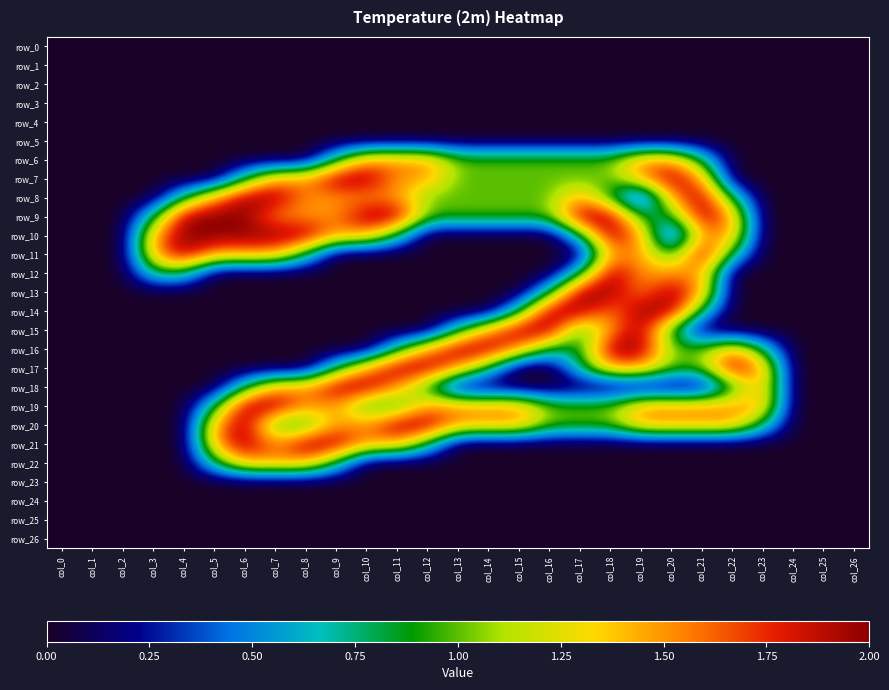

Reading right to left, what are all the values shown in this chart?

row_0: col_26=0.0	col_25=0.0	col_24=0.0	col_23=0.0	col_22=0.0	col_21=0.0	col_20=0.0	col_19=0.0	col_18=0.0	col_17=0.0	col_16=0.0	col_15=0.0	col_14=0.0	col_13=0.0	col_12=0.0	col_11=0.0	col_10=0.0	col_9=0.0	col_8=0.0	col_7=0.0	col_6=0.0	col_5=0.0	col_4=0.0	col_3=0.0	col_2=0.0	col_1=0.0	col_0=0.0
row_1: col_26=0.0	col_25=0.0	col_24=0.0	col_23=0.0	col_22=0.0	col_21=0.0	col_20=0.0	col_19=0.0	col_18=0.0	col_17=0.0	col_16=0.0	col_15=0.0	col_14=0.0	col_13=0.0	col_12=0.0	col_11=0.0	col_10=0.0	col_9=0.0	col_8=0.0	col_7=0.0	col_6=0.0	col_5=0.0	col_4=0.0	col_3=0.0	col_2=0.0	col_1=0.0	col_0=0.0
row_2: col_26=0.0	col_25=0.0	col_24=0.0	col_23=0.0	col_22=0.0	col_21=0.0	col_20=0.0	col_19=0.0	col_18=0.0	col_17=0.0	col_16=0.0	col_15=0.0	col_14=0.0	col_13=0.0	col_12=0.0	col_11=0.0	col_10=0.0	col_9=0.0	col_8=0.0	col_7=0.0	col_6=0.0	col_5=0.0	col_4=0.0	col_3=0.0	col_2=0.0	col_1=0.0	col_0=0.0
row_3: col_26=0.0	col_25=0.0	col_24=0.0	col_23=0.0	col_22=0.0	col_21=0.0	col_20=0.0	col_19=0.0	col_18=0.0	col_17=0.0	col_16=0.0	col_15=0.0	col_14=0.0	col_13=0.0	col_12=0.0	col_11=0.0	col_10=0.0	col_9=0.0	col_8=0.0	col_7=0.0	col_6=0.0	col_5=0.0	col_4=0.0	col_3=0.0	col_2=0.0	col_1=0.0	col_0=0.0
row_4: col_26=0.0	col_25=0.0	col_24=0.0	col_23=0.0	col_22=0.0	col_21=0.0	col_20=0.0	col_19=0.0	col_18=0.0	col_17=0.0	col_16=0.0	col_15=0.0	col_14=0.0	col_13=0.0	col_12=0.0	col_11=0.0	col_10=0.0	col_9=0.0	col_8=0.0	col_7=0.0	col_6=0.0	col_5=0.0	col_4=0.0	col_3=0.0	col_2=0.0	col_1=0.0	col_0=0.0
row_5: col_26=0.0	col_25=0.0	col_24=0.0	col_23=0.0	col_22=0.0	col_21=0.0	col_20=0.0	col_19=0.0	col_18=0.0	col_17=0.0	col_16=0.0	col_15=0.0	col_14=0.0	col_13=0.0	col_12=0.0	col_11=0.0	col_10=0.0	col_9=0.0	col_8=0.0	col_7=0.0	col_6=0.0	col_5=0.0	col_4=0.0	col_3=0.0	col_2=0.0	col_1=0.0	col_0=0.0
row_6: col_26=0.0	col_25=0.0	col_24=0.0	col_23=0.0	col_22=0.0	col_21=0.8	col_20=1.5	col_19=1.5	col_18=1.0	col_17=1.0	col_16=1.0	col_15=1.0	col_14=1.0	col_13=1.0	col_12=1.5	col_11=1.5	col_10=1.5	col_9=0.8	col_8=0.0	col_7=0.0	col_6=0.0	col_5=0.0	col_4=0.0	col_3=0.0	col_2=0.0	col_1=0.0	col_0=0.0
row_7: col_26=0.0	col_25=0.0	col_24=0.0	col_23=0.0	col_22=0.0	col_21=1.5	col_20=2.0	col_19=1.5	col_18=1.0	col_17=1.0	col_16=1.0	col_15=1.0	col_14=1.0	col_13=1.0	col_12=1.5	col_11=1.5	col_10=2.0	col_9=2.0	col_8=1.5	col_7=1.5	col_6=0.8	col_5=0.0	col_4=0.0	col_3=0.0	col_2=0.0	col_1=0.0	col_0=0.0
row_8: col_26=0.0	col_25=0.0	col_24=0.0	col_23=0.0	col_22=0.8	col_21=2.0	col_20=1.5	col_19=0.0	col_18=0.8	col_17=1.5	col_16=1.0	col_15=1.0	col_14=1.0	col_13=1.0	col_12=1.0	col_11=1.5	col_10=1.5	col_9=1.5	col_8=1.5	col_7=2.0	col_6=2.0	col_5=1.5	col_4=0.8	col_3=0.0	col_2=0.0	col_1=0.0	col_0=0.0
row_9: col_26=0.0	col_25=0.0	col_24=0.0	col_23=0.0	col_22=1.5	col_21=2.0	col_20=0.8	col_19=0.8	col_18=2.0	col_17=2.0	col_16=1.0	col_15=1.0	col_14=1.0	col_13=1.0	col_12=1.0	col_11=2.0	col_10=2.0	col_9=1.5	col_8=1.5	col_7=1.5	col_6=2.0	col_5=2.0	col_4=2.0	col_3=0.8	col_2=0.0	col_1=0.0	col_0=0.0
row_10: col_26=0.0	col_25=0.0	col_24=0.0	col_23=0.0	col_22=1.5	col_21=1.5	col_20=0.0	col_19=1.5	col_18=2.0	col_17=0.8	col_16=0.0	col_15=0.0	col_14=0.0	col_13=0.0	col_12=0.0	col_11=0.8	col_10=1.5	col_9=1.5	col_8=2.0	col_7=2.0	col_6=2.0	col_5=2.0	col_4=2.0	col_3=1.5	col_2=0.0	col_1=0.0	col_0=0.0
row_11: col_26=0.0	col_25=0.0	col_24=0.0	col_23=0.0	col_22=0.8	col_21=2.0	col_20=0.8	col_19=1.5	col_18=1.5	col_17=0.0	col_16=0.0	col_15=0.0	col_14=0.0	col_13=0.0	col_12=0.0	col_11=0.0	col_10=0.0	col_9=0.0	col_8=0.8	col_7=1.5	col_6=1.5	col_5=1.5	col_4=2.0	col_3=1.5	col_2=0.0	col_1=0.0	col_0=0.0
row_12: col_26=0.0	col_25=0.0	col_24=0.0	col_23=0.0	col_22=0.0	col_21=1.5	col_20=1.5	col_19=1.5	col_18=2.0	col_17=0.8	col_16=0.0	col_15=0.0	col_14=0.0	col_13=0.0	col_12=0.0	col_11=0.0	col_10=0.0	col_9=0.0	col_8=0.0	col_7=0.0	col_6=0.0	col_5=0.0	col_4=0.8	col_3=0.8	col_2=0.0	col_1=0.0	col_0=0.0
row_13: col_26=0.0	col_25=0.0	col_24=0.0	col_23=0.0	col_22=0.0	col_21=1.5	col_20=2.0	col_19=1.5	col_18=2.0	col_17=2.0	col_16=0.8	col_15=0.0	col_14=0.0	col_13=0.0	col_12=0.0	col_11=0.0	col_10=0.0	col_9=0.0	col_8=0.0	col_7=0.0	col_6=0.0	col_5=0.0	col_4=0.0	col_3=0.0	col_2=0.0	col_1=0.0	col_0=0.0
row_14: col_26=0.0	col_25=0.0	col_24=0.0	col_23=0.0	col_22=0.0	col_21=0.8	col_20=2.0	col_19=2.0	col_18=1.5	col_17=2.0	col_16=2.0	col_15=0.8	col_14=0.0	col_13=0.0	col_12=0.0	col_11=0.0	col_10=0.0	col_9=0.0	col_8=0.0	col_7=0.0	col_6=0.0	col_5=0.0	col_4=0.0	col_3=0.0	col_2=0.0	col_1=0.0	col_0=0.0
row_15: col_26=0.0	col_25=0.0	col_24=0.0	col_23=0.0	col_22=0.0	col_21=0.0	col_20=0.8	col_19=2.0	col_18=1.5	col_17=0.8	col_16=2.0	col_15=2.0	col_14=1.5	col_13=0.8	col_12=0.0	col_11=0.0	col_10=0.0	col_9=0.0	col_8=0.0	col_7=0.0	col_6=0.0	col_5=0.0	col_4=0.0	col_3=0.0	col_2=0.0	col_1=0.0	col_0=0.0
row_16: col_26=0.0	col_25=0.0	col_24=0.0	col_23=0.8	col_22=1.5	col_21=1.0	col_20=1.0	col_19=2.0	col_18=2.0	col_17=0.8	col_16=0.8	col_15=1.5	col_14=2.0	col_13=2.0	col_12=1.5	col_11=0.8	col_10=0.0	col_9=0.0	col_8=0.0	col_7=0.0	col_6=0.0	col_5=0.0	col_4=0.0	col_3=0.0	col_2=0.0	col_1=0.0	col_0=0.0
row_17: col_26=0.0	col_25=0.0	col_24=0.0	col_23=1.5	col_22=2.0	col_21=1.0	col_20=1.0	col_19=1.5	col_18=1.5	col_17=0.8	col_16=0.0	col_15=0.0	col_14=0.8	col_13=1.5	col_12=2.0	col_11=2.0	col_10=1.5	col_9=0.8	col_8=0.0	col_7=0.0	col_6=0.0	col_5=0.0	col_4=0.0	col_3=0.0	col_2=0.0	col_1=0.0	col_0=0.0
row_18: col_26=0.0	col_25=0.0	col_24=0.0	col_23=1.5	col_22=0.8	col_21=0.0	col_20=0.0	col_19=0.0	col_18=0.0	col_17=0.0	col_16=0.0	col_15=0.0	col_14=0.0	col_13=0.0	col_12=0.8	col_11=1.5	col_10=2.0	col_9=2.0	col_8=1.5	col_7=1.5	col_6=0.8	col_5=0.0	col_4=0.0	col_3=0.0	col_2=0.0	col_1=0.0	col_0=0.0
row_19: col_26=0.0	col_25=0.0	col_24=0.0	col_23=1.5	col_22=1.5	col_21=1.5	col_20=1.5	col_19=1.5	col_18=1.0	col_17=1.0	col_16=1.0	col_15=1.5	col_14=1.5	col_13=1.5	col_12=1.5	col_11=0.8	col_10=0.8	col_9=1.5	col_8=1.5	col_7=2.0	col_6=2.0	col_5=0.8	col_4=0.0	col_3=0.0	col_2=0.0	col_1=0.0	col_0=0.0
row_20: col_26=0.0	col_25=0.0	col_24=0.0	col_23=0.8	col_22=1.5	col_21=1.5	col_20=1.5	col_19=1.5	col_18=1.0	col_17=1.0	col_16=1.0	col_15=1.5	col_14=1.5	col_13=1.5	col_12=2.0	col_11=2.0	col_10=1.5	col_9=1.5	col_8=0.8	col_7=0.8	col_6=2.0	col_5=1.5	col_4=0.0	col_3=0.0	col_2=0.0	col_1=0.0	col_0=0.0
row_21: col_26=0.0	col_25=0.0	col_24=0.0	col_23=0.0	col_22=0.0	col_21=0.0	col_20=0.0	col_19=0.0	col_18=0.0	col_17=0.0	col_16=0.0	col_15=0.0	col_14=0.0	col_13=0.0	col_12=0.8	col_11=1.5	col_10=1.5	col_9=2.0	col_8=2.0	col_7=1.5	col_6=2.0	col_5=1.5	col_4=0.0	col_3=0.0	col_2=0.0	col_1=0.0	col_0=0.0
row_22: col_26=0.0	col_25=0.0	col_24=0.0	col_23=0.0	col_22=0.0	col_21=0.0	col_20=0.0	col_19=0.0	col_18=0.0	col_17=0.0	col_16=0.0	col_15=0.0	col_14=0.0	col_13=0.0	col_12=0.0	col_11=0.0	col_10=0.0	col_9=0.8	col_8=1.5	col_7=1.5	col_6=1.5	col_5=0.8	col_4=0.0	col_3=0.0	col_2=0.0	col_1=0.0	col_0=0.0
row_23: col_26=0.0	col_25=0.0	col_24=0.0	col_23=0.0	col_22=0.0	col_21=0.0	col_20=0.0	col_19=0.0	col_18=0.0	col_17=0.0	col_16=0.0	col_15=0.0	col_14=0.0	col_13=0.0	col_12=0.0	col_11=0.0	col_10=0.0	col_9=0.0	col_8=0.0	col_7=0.0	col_6=0.0	col_5=0.0	col_4=0.0	col_3=0.0	col_2=0.0	col_1=0.0	col_0=0.0
row_24: col_26=0.0	col_25=0.0	col_24=0.0	col_23=0.0	col_22=0.0	col_21=0.0	col_20=0.0	col_19=0.0	col_18=0.0	col_17=0.0	col_16=0.0	col_15=0.0	col_14=0.0	col_13=0.0	col_12=0.0	col_11=0.0	col_10=0.0	col_9=0.0	col_8=0.0	col_7=0.0	col_6=0.0	col_5=0.0	col_4=0.0	col_3=0.0	col_2=0.0	col_1=0.0	col_0=0.0
row_25: col_26=0.0	col_25=0.0	col_24=0.0	col_23=0.0	col_22=0.0	col_21=0.0	col_20=0.0	col_19=0.0	col_18=0.0	col_17=0.0	col_16=0.0	col_15=0.0	col_14=0.0	col_13=0.0	col_12=0.0	col_11=0.0	col_10=0.0	col_9=0.0	col_8=0.0	col_7=0.0	col_6=0.0	col_5=0.0	col_4=0.0	col_3=0.0	col_2=0.0	col_1=0.0	col_0=0.0
row_26: col_26=0.0	col_25=0.0	col_24=0.0	col_23=0.0	col_22=0.0	col_21=0.0	col_20=0.0	col_19=0.0	col_18=0.0	col_17=0.0	col_16=0.0	col_15=0.0	col_14=0.0	col_13=0.0	col_12=0.0	col_11=0.0	col_10=0.0	col_9=0.0	col_8=0.0	col_7=0.0	col_6=0.0	col_5=0.0	col_4=0.0	col_3=0.0	col_2=0.0	col_1=0.0	col_0=0.0